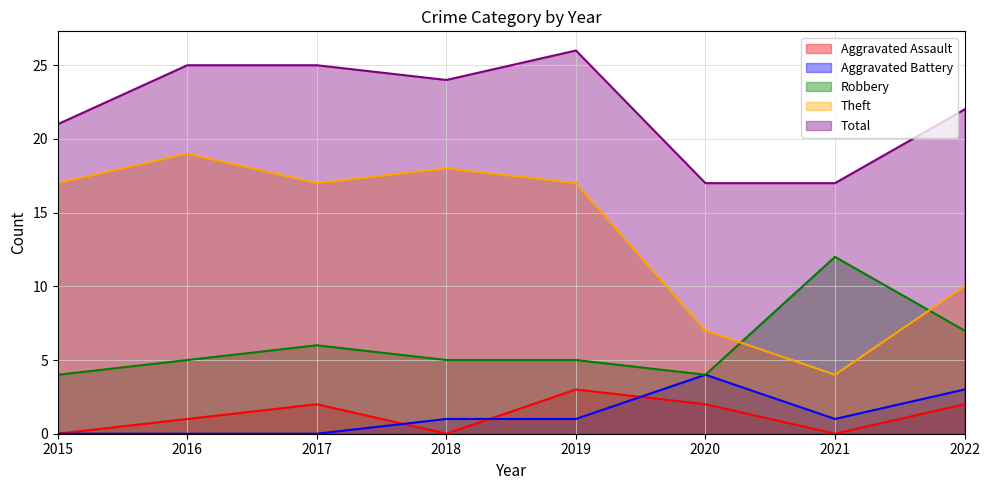

What is the average value of the Theft series?

14